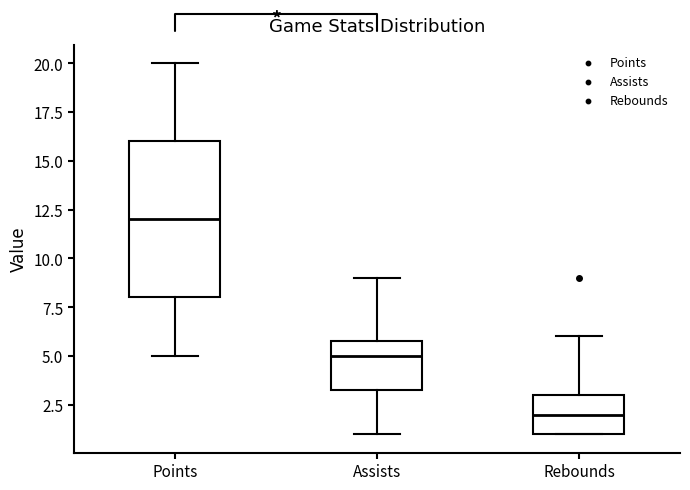

Which box has the highest median line?

Points